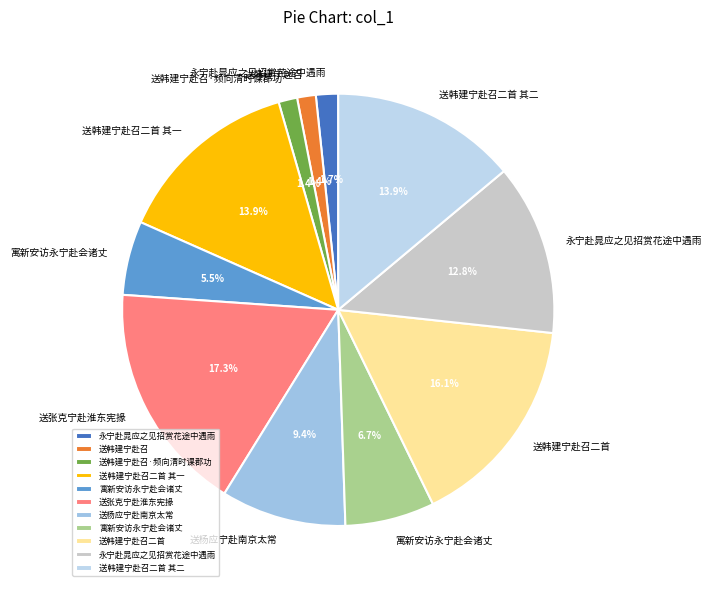

How many slices are in this pie chart?

11